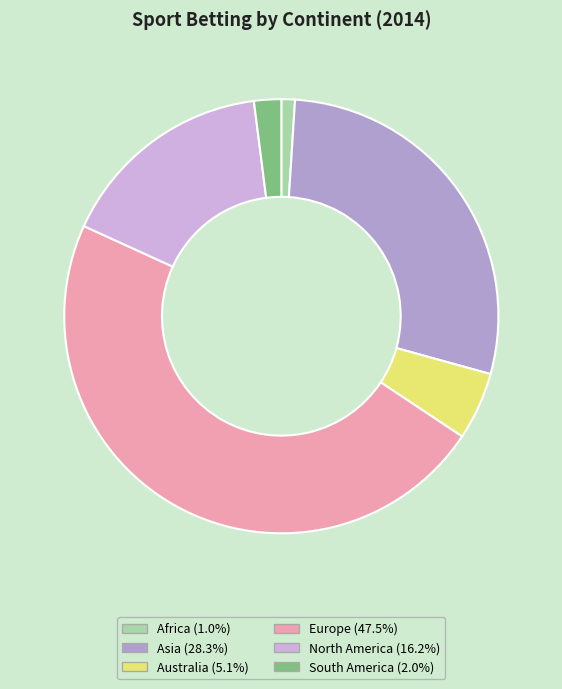

How many slices are in this pie chart?

6